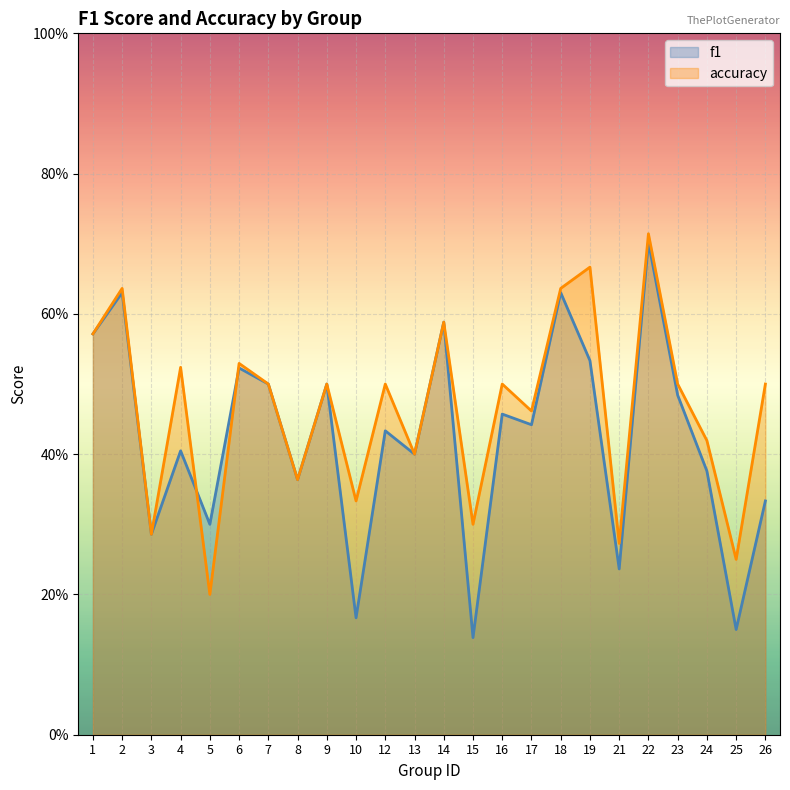

Reading left to right, what are all the values shown in this chart?

f1: 1=0.6	2=0.6	3=0.3	4=0.4	5=0.3	6=0.5	7=0.5	8=0.4	9=0.5	10=0.2	12=0.4	13=0.4	14=0.6	15=0.1	16=0.5	17=0.4	18=0.6	19=0.5	21=0.2	22=0.7	23=0.5	24=0.4	25=0.2	26=0.3
accuracy: 1=0.6	2=0.6	3=0.3	4=0.5	5=0.2	6=0.5	7=0.5	8=0.4	9=0.5	10=0.3	12=0.5	13=0.4	14=0.6	15=0.3	16=0.5	17=0.5	18=0.6	19=0.7	21=0.3	22=0.7	23=0.5	24=0.4	25=0.2	26=0.5